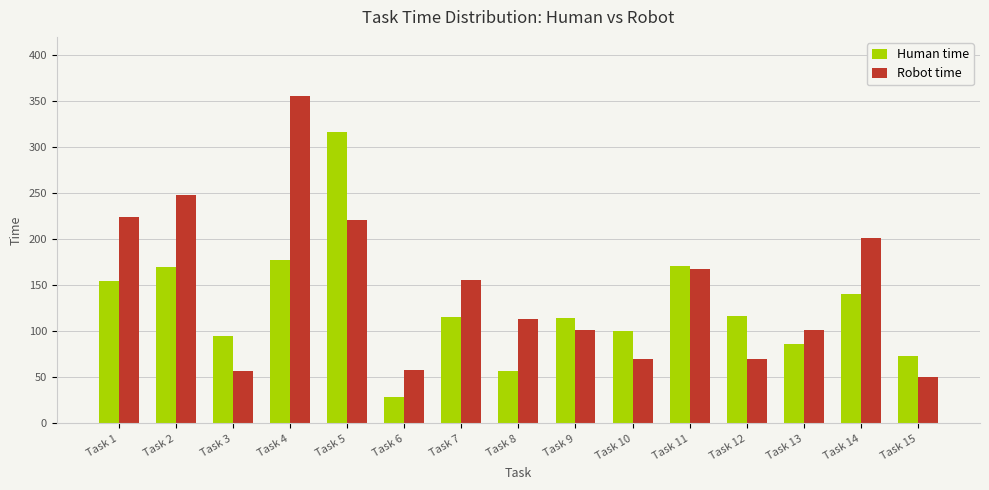

What is the difference between the highest and lowest values at Task 9?

13